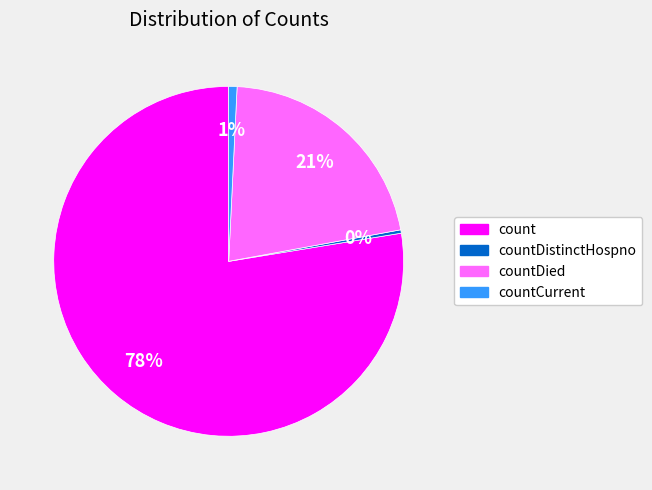

Is there any slice that represents more than half of the pie?

Yes